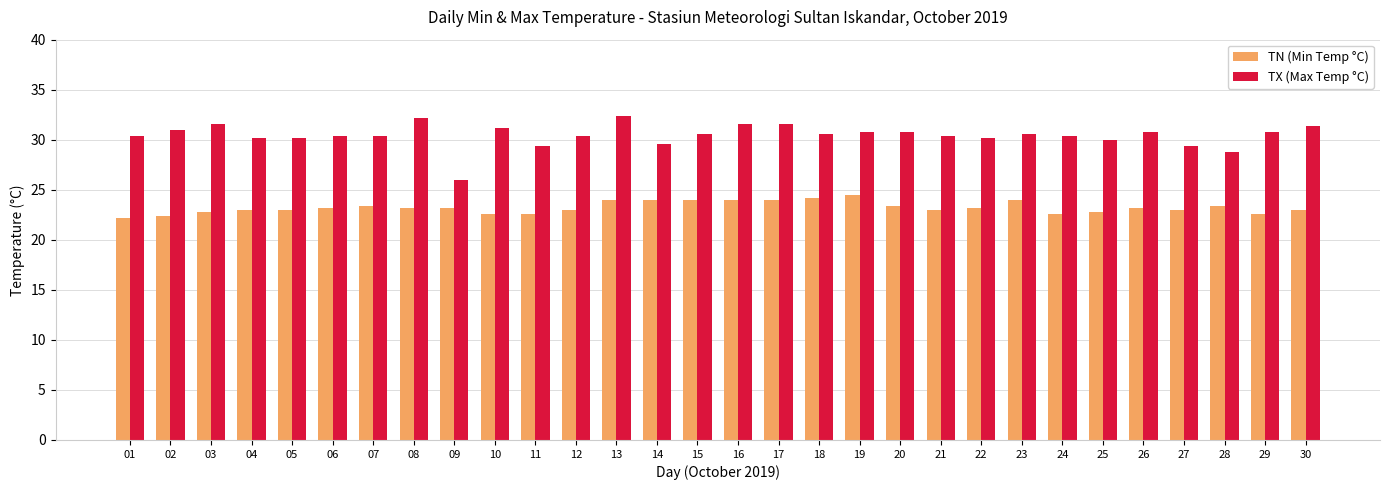

What is the sum of the TX (Max Temp °C) values at 08 and 07?

62.6